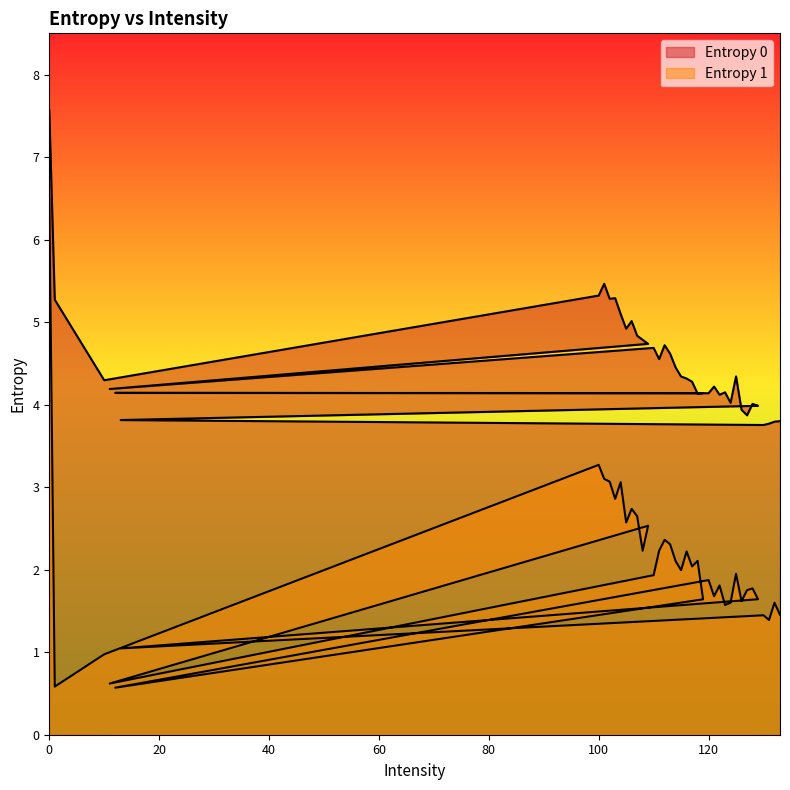

Reading left to right, transcribe all the data shown in this chart.

Entropy 0: 0=7.6	1=5.3	10=4.3	100=5.3	101=5.5	102=5.3	103=5.3	104=5.1	105=4.9	106=5.0	107=4.8	108=4.8	109=4.7	11=4.2	110=4.7	111=4.6	112=4.7	113=4.6	114=4.5	115=4.3	116=4.3	117=4.3	118=4.1	119=4.1	12=4.1	120=4.1	121=4.2	122=4.1	123=4.1	124=4.0	125=4.3	126=3.9	127=3.9	128=4.0	129=4.0	13=3.8	130=3.8	131=3.8	132=3.8	133=3.8
Entropy 1: 0=6.5	1=0.6	10=1.0	100=3.3	101=3.1	102=3.1	103=2.9	104=3.1	105=2.6	106=2.7	107=2.6	108=2.2	109=2.5	11=0.6	110=1.9	111=2.2	112=2.4	113=2.3	114=2.1	115=2.0	116=2.2	117=2.0	118=2.1	119=1.6	12=0.6	120=1.9	121=1.7	122=1.8	123=1.6	124=1.6	125=2.0	126=1.6	127=1.8	128=1.8	129=1.6	13=1.0	130=1.4	131=1.4	132=1.6	133=1.5